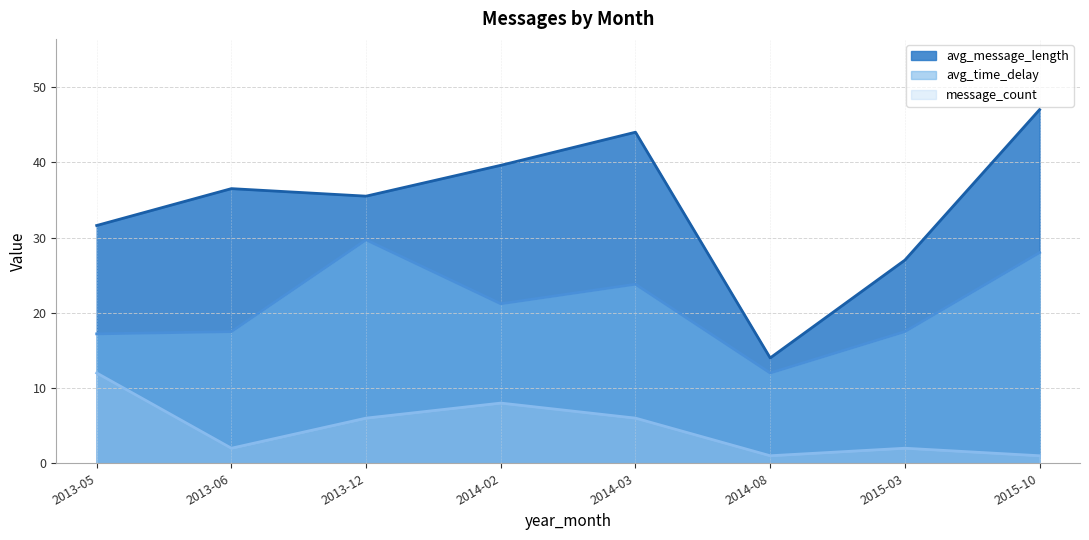

Rank the series by their average value, from lowest to highest.

message_count, avg_time_delay, avg_message_length